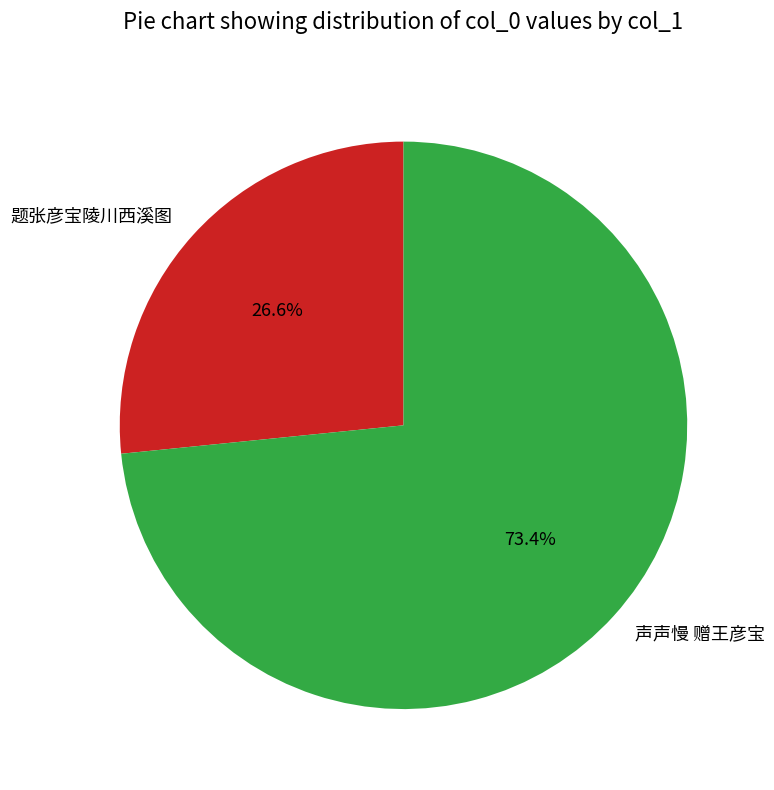

Count the number of slices in the pie.

2